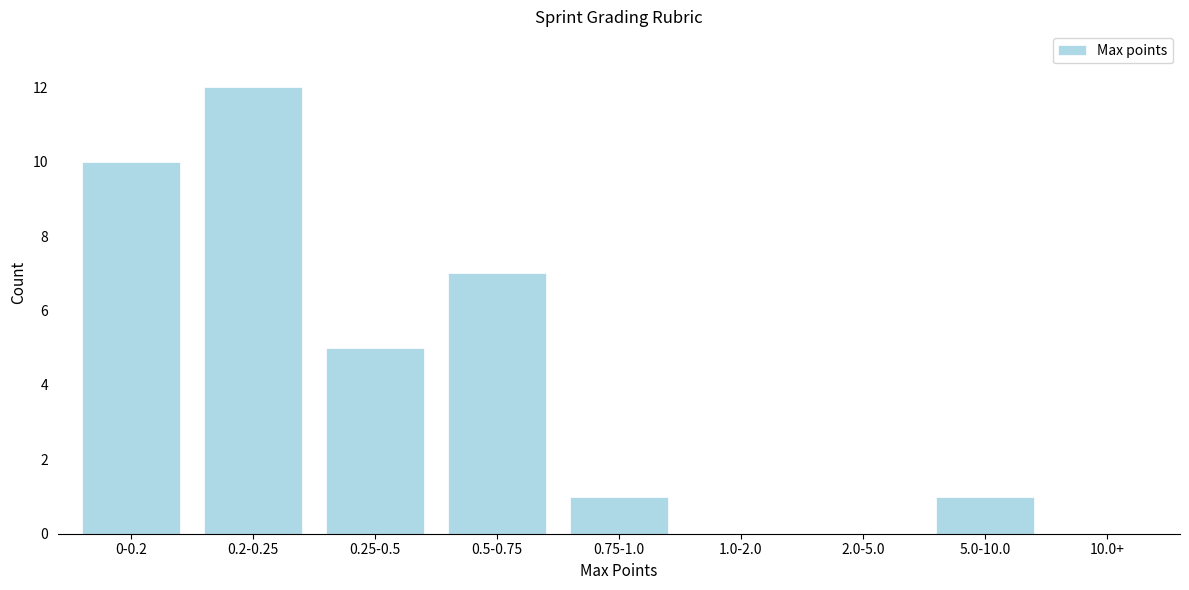

Reading left to right, extract all data points from this chart.

0-0.2=10	0.2-0.25=12	0.25-0.5=5	0.5-0.75=7	0.75-1.0=1	1.0-2.0=0	2.0-5.0=0	5.0-10.0=1	10.0+=0